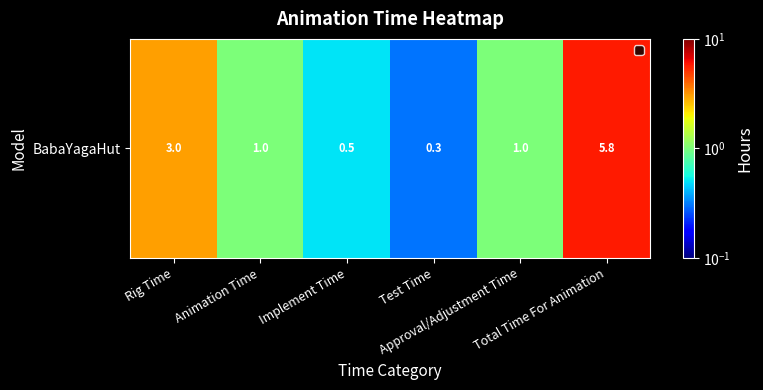

What is the change in value from Implement Time to Total Time For Animation?

+5.3